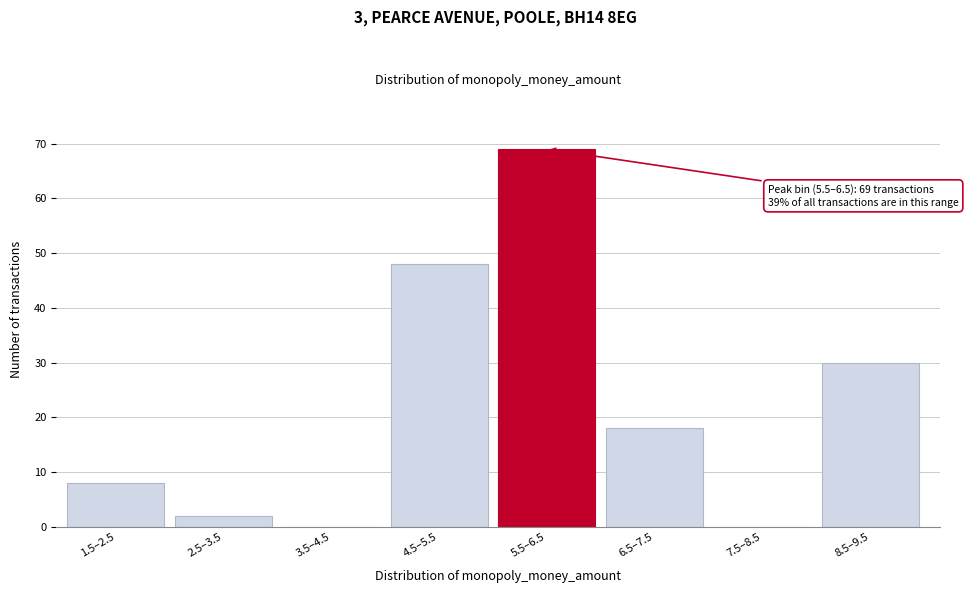

Reading left to right, list all the values displayed in this chart.

1.5–2.5=8	2.5–3.5=2	3.5–4.5=0	4.5–5.5=48	5.5–6.5=69	6.5–7.5=18	7.5–8.5=0	8.5–9.5=30